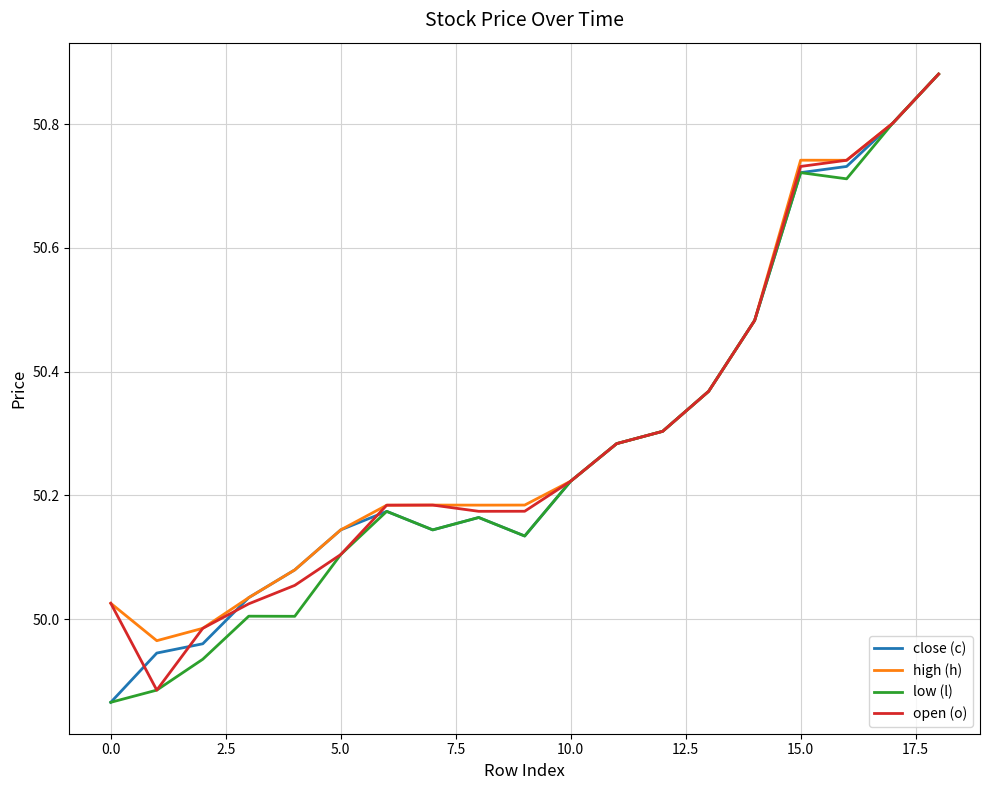

How many categories are shown in the chart?

19